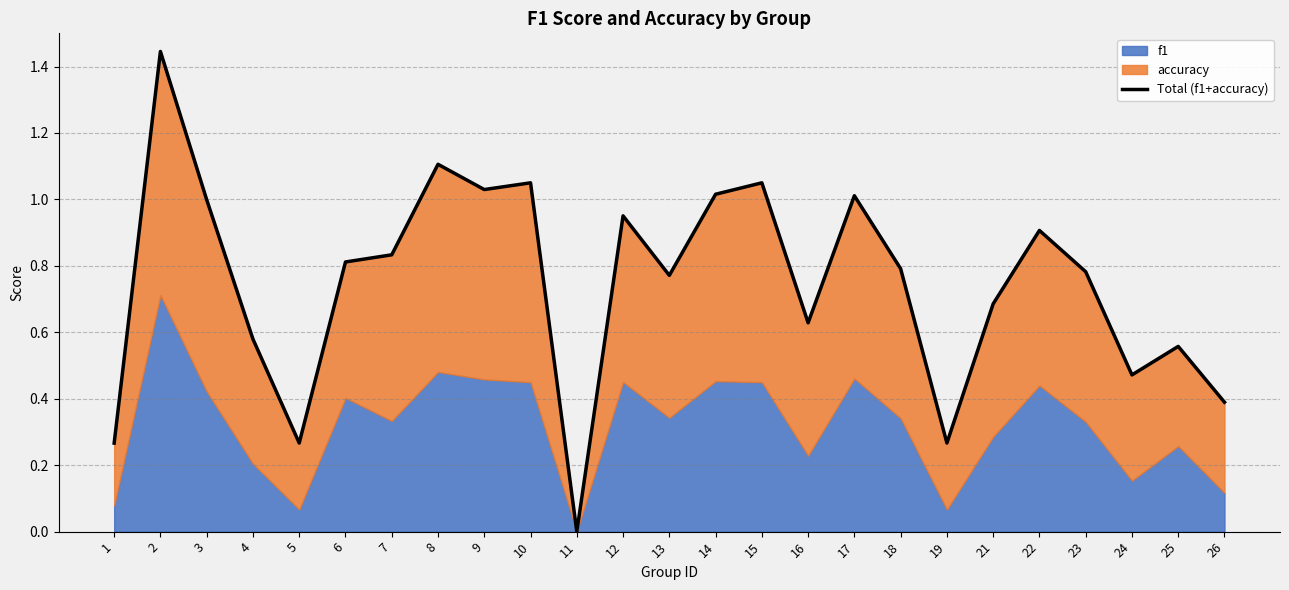

The value at 1 is 0.3. True or false?

True